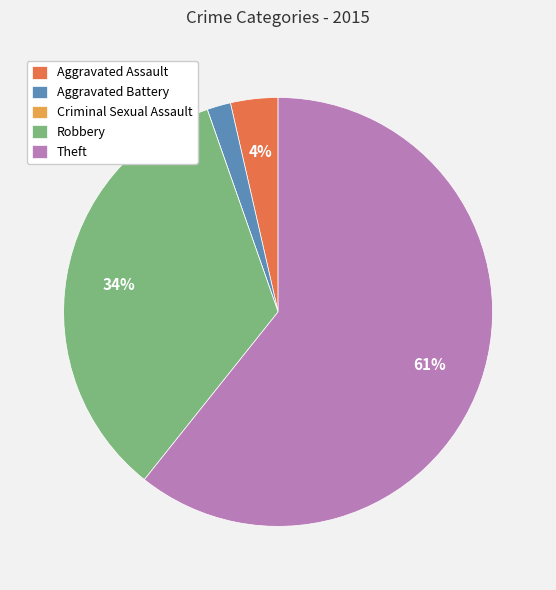

To the nearest percent, what is the average slice percentage?

20%